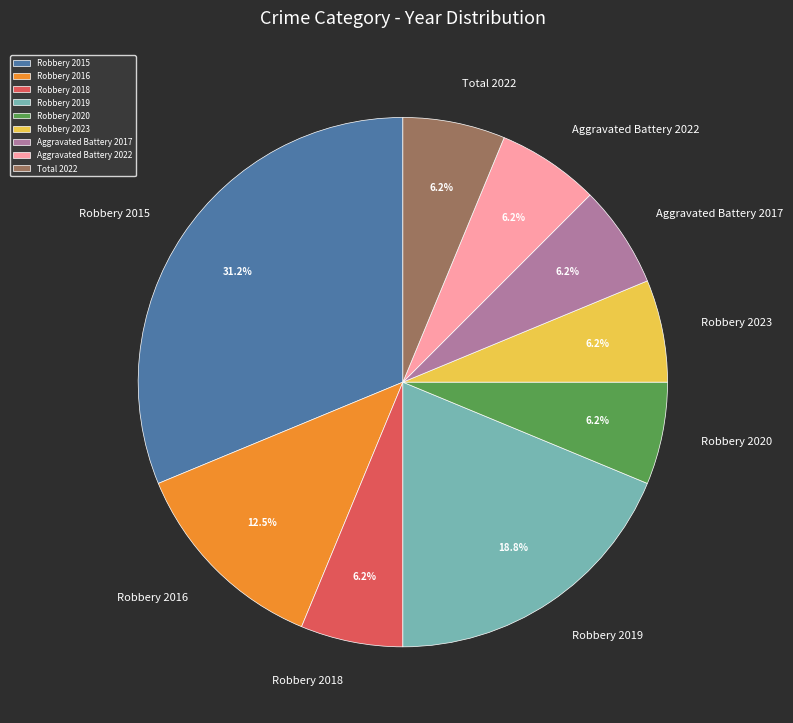

Which slice is the largest?

Robbery 2015